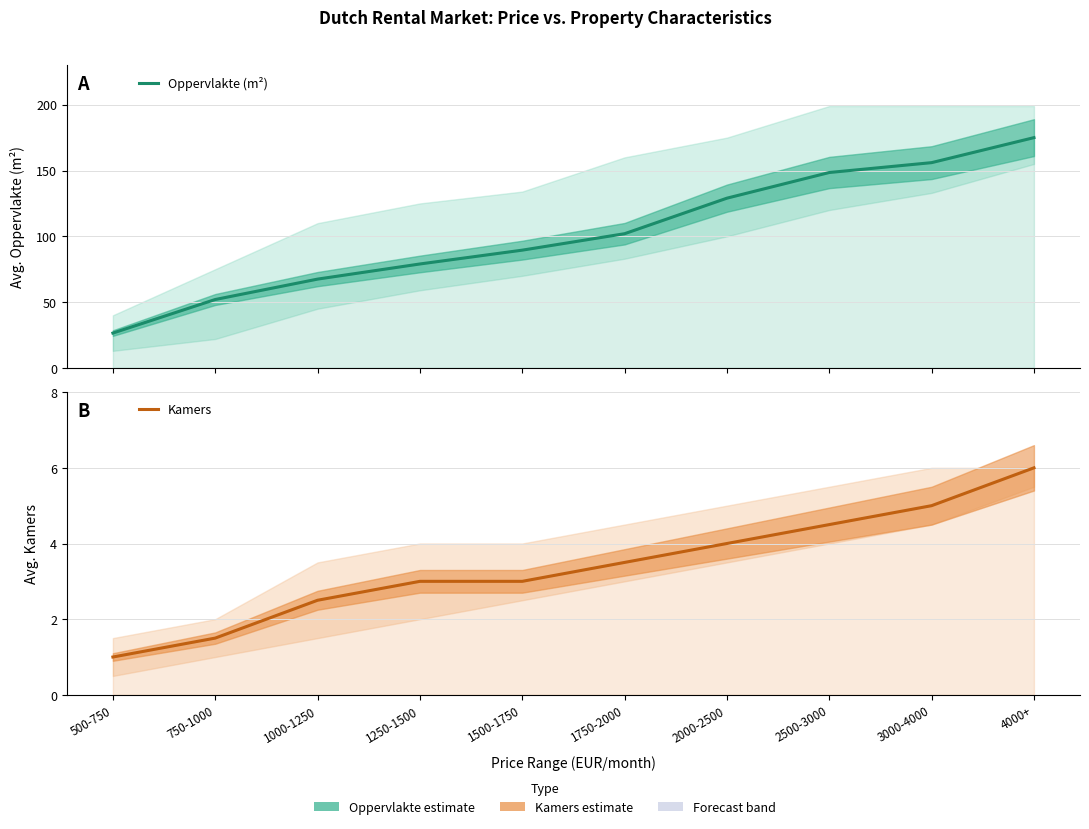

What is the label of the 7th point from the right?

1250-1500